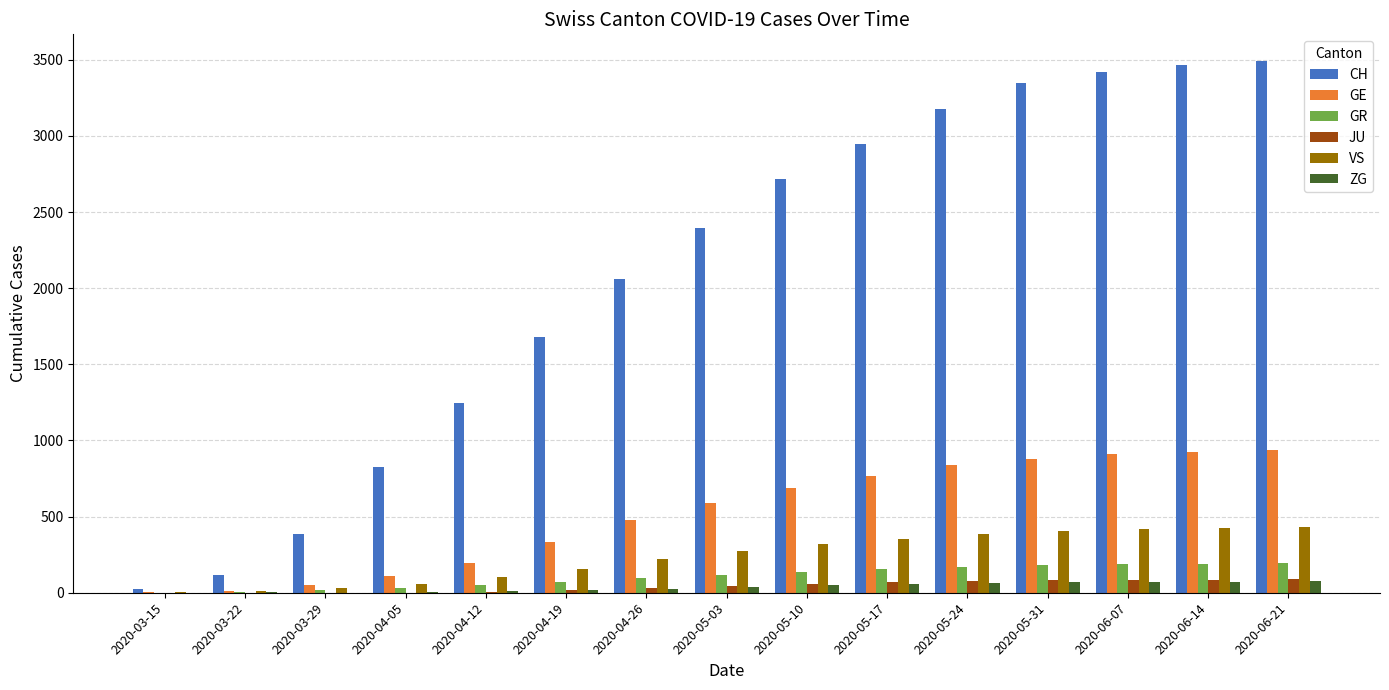

Which series has the largest total across all categories?

CH